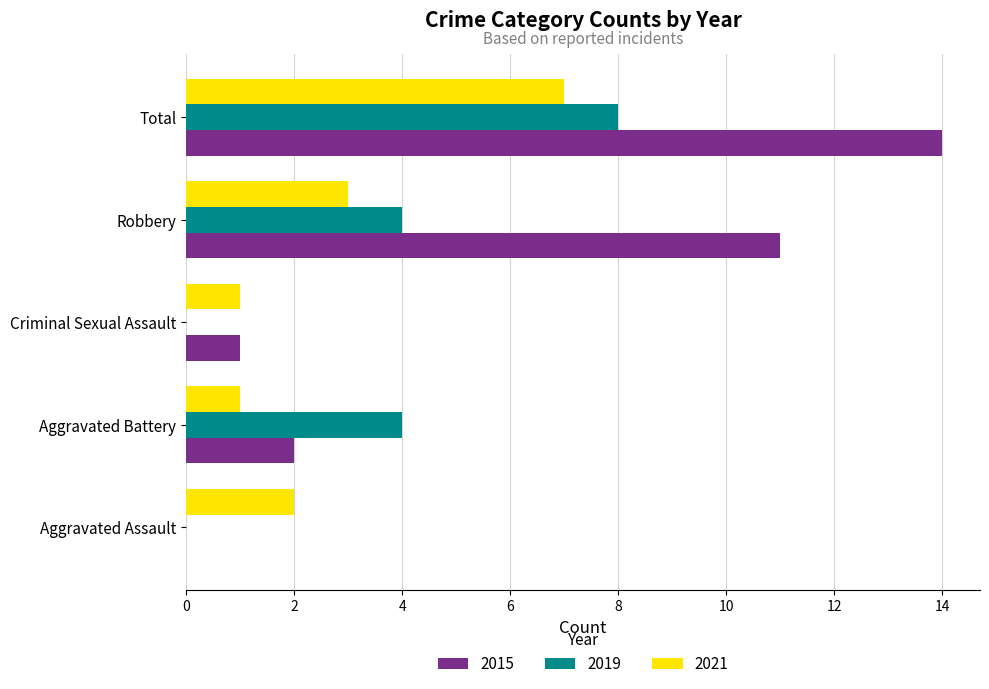

What is the average value of the 2019 series?

3